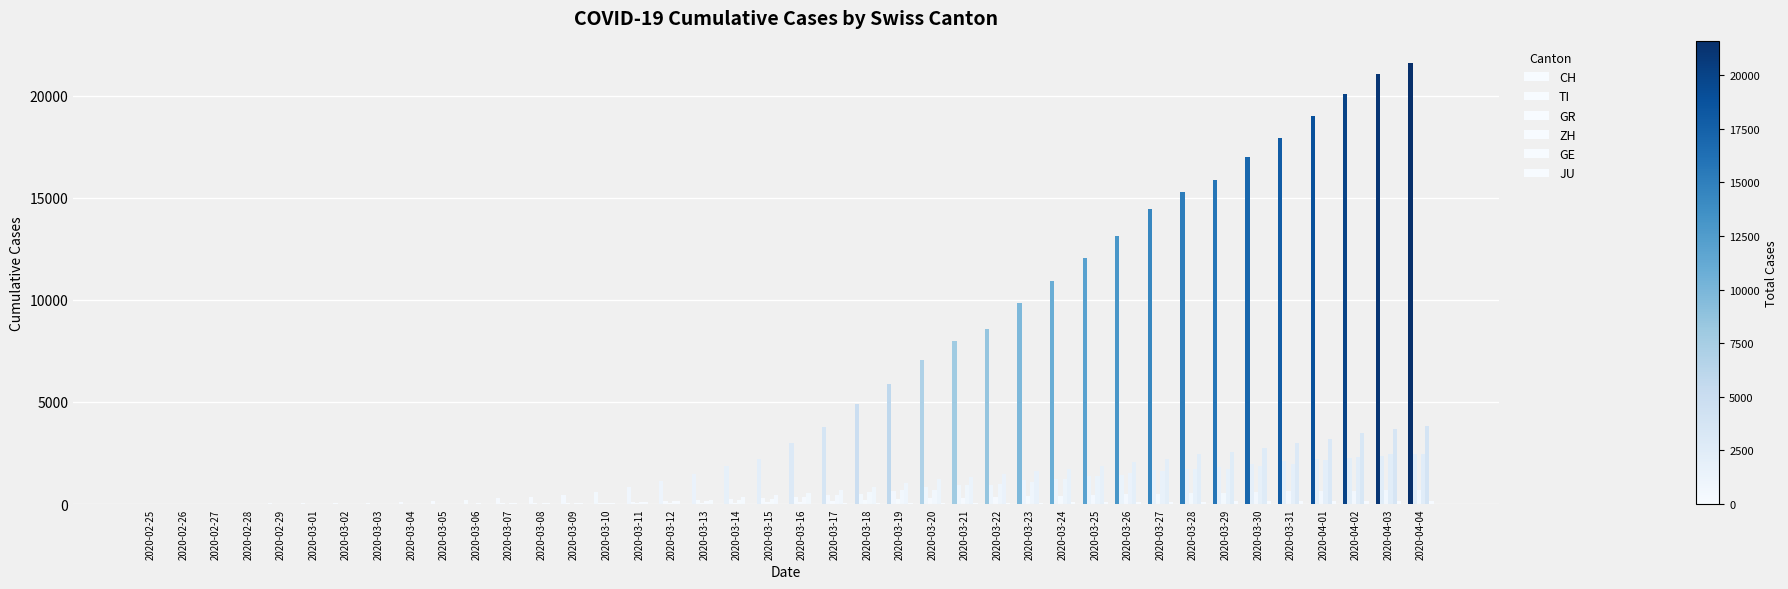

The value of TI at 2020-03-29 is 1837. True or false?

True